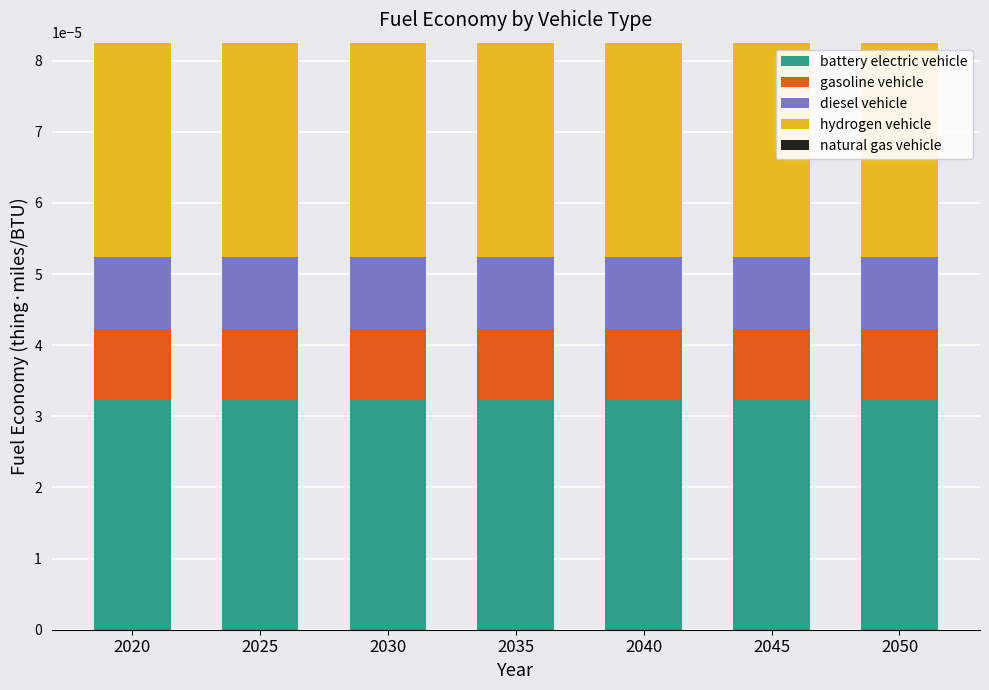

Does the chart contain stacked bars?

Yes